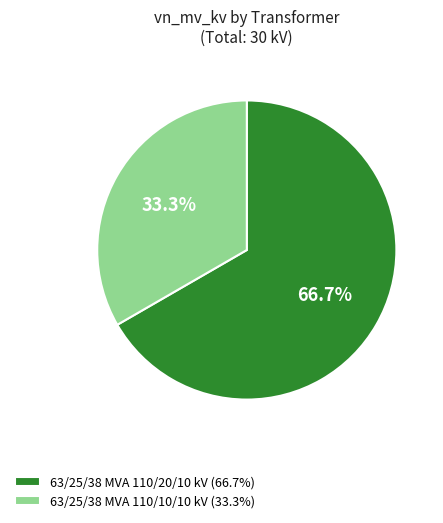

The 63/25/38 MVA 110/10/10 kV slice represents 33% of the pie. True or false?

True